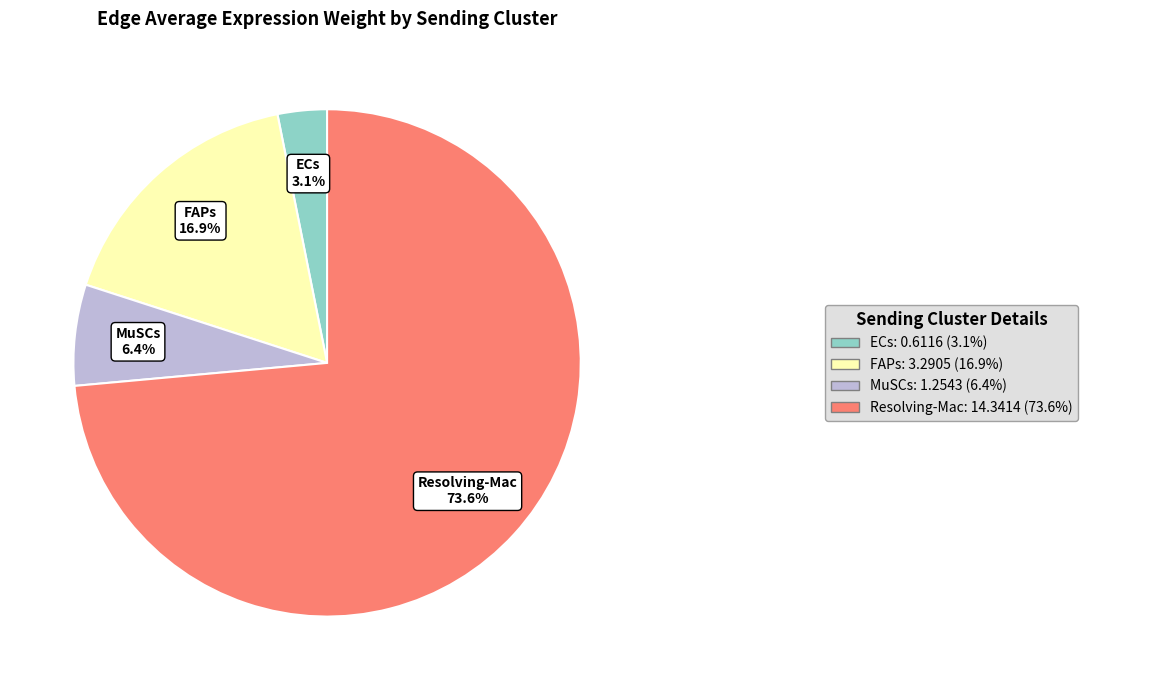

Does any single category account for the majority?

Yes